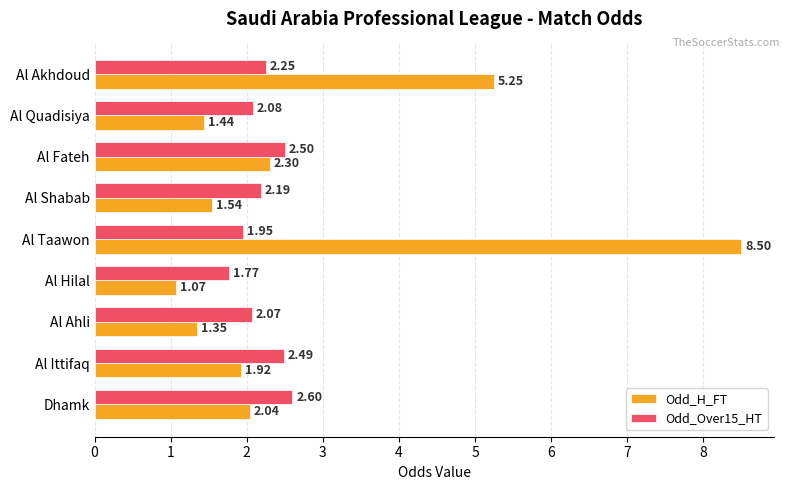

At which label is Odd_Over15_HT closest to 2?

Al Taawon